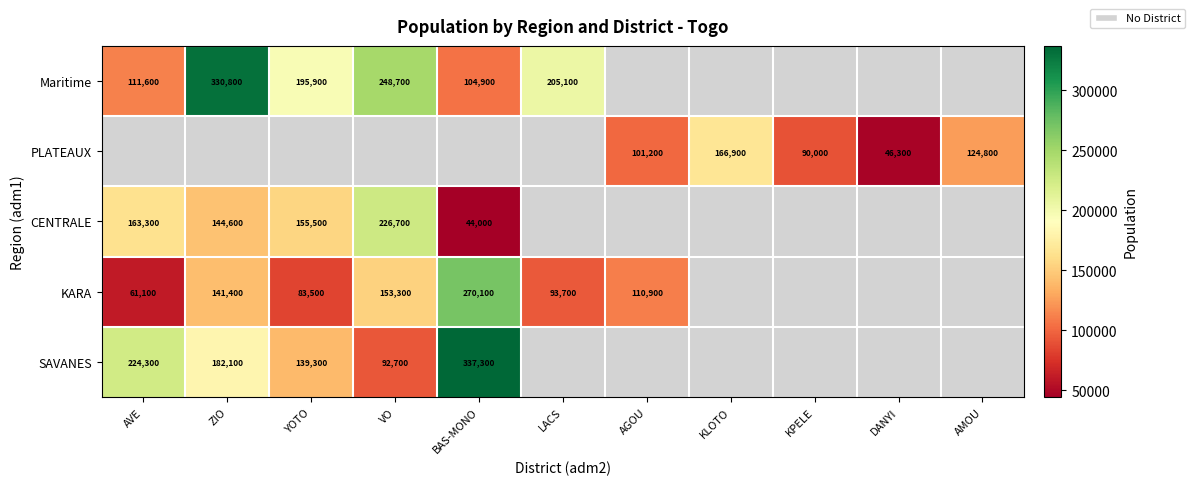

Which has a higher value, AVE or ZIO?

ZIO